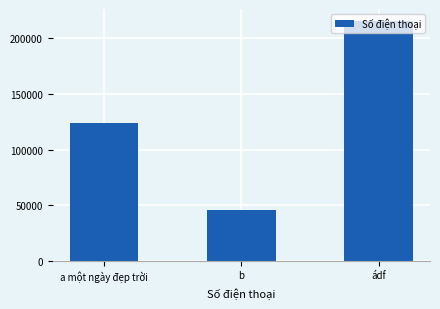

Reading left to right, list all the values displayed in this chart.

a một ngày đẹp trời=123456	b=45511	ádf=215555